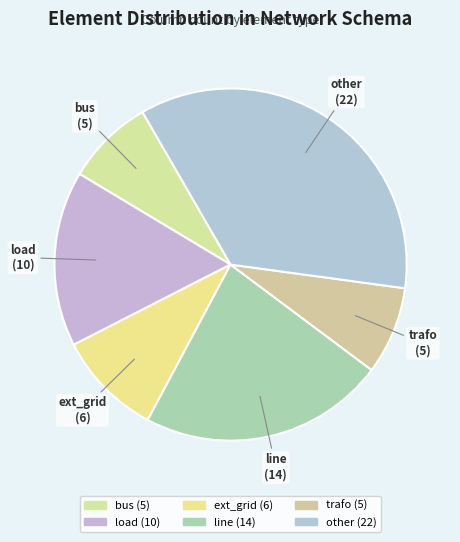

What is the ratio of the value at bus to the value at load?

0.5